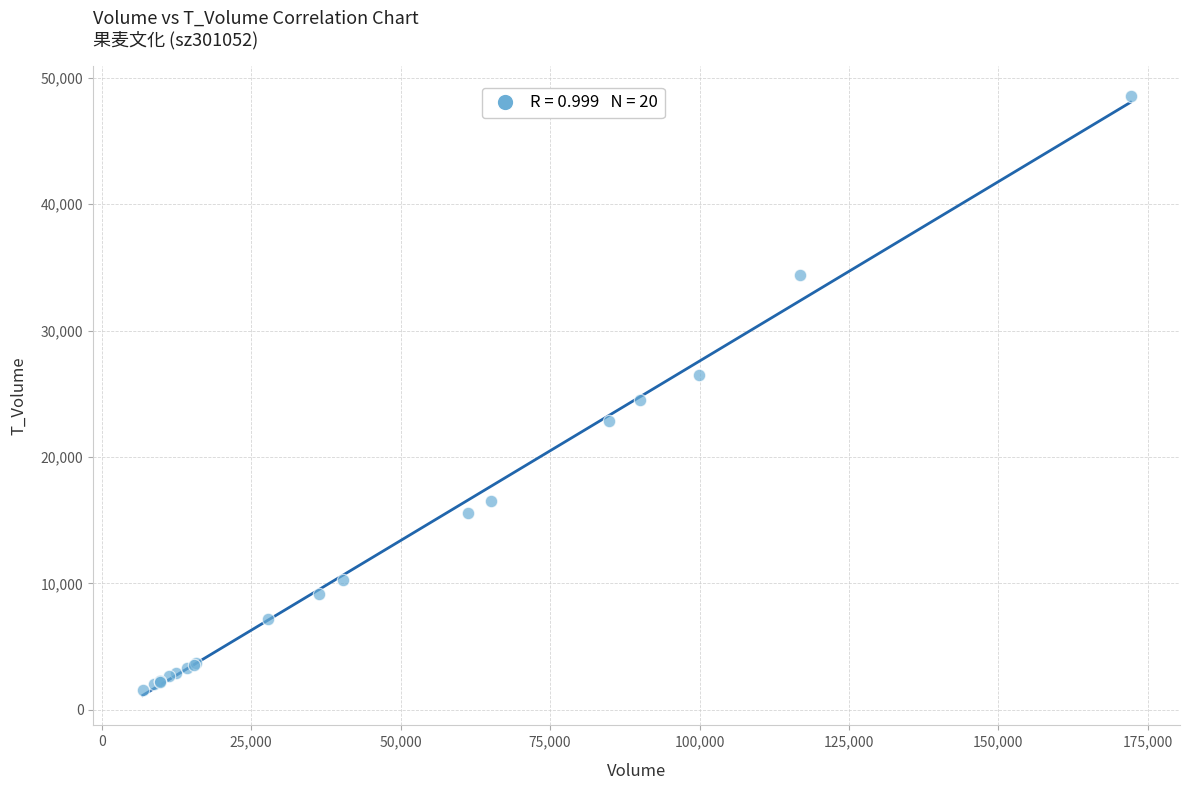

What Y value in the scatter plot is closest to 25064?

24481